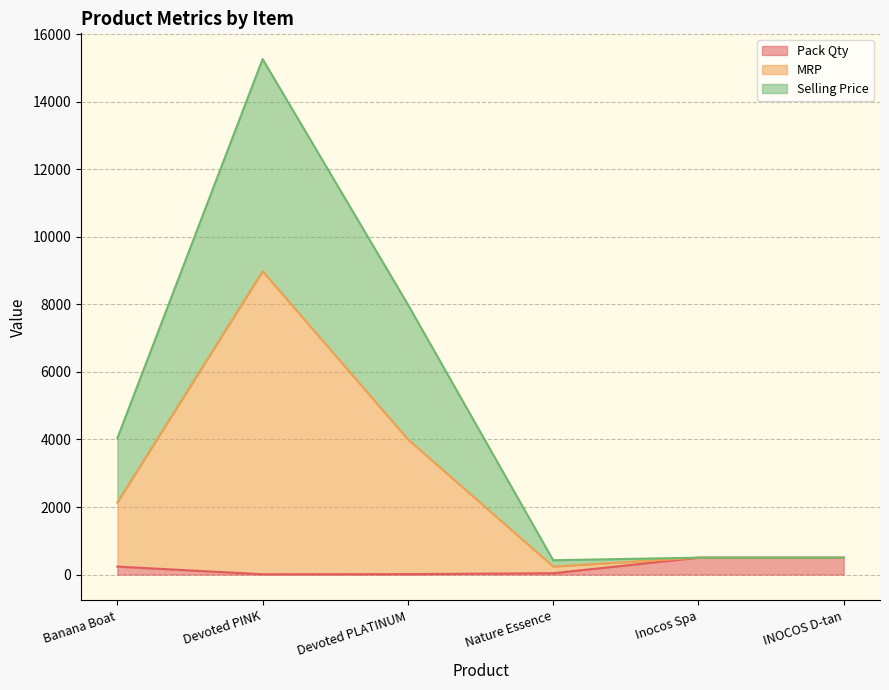

What are all the series names shown in the legend?

Pack Qty, MRP, Selling Price